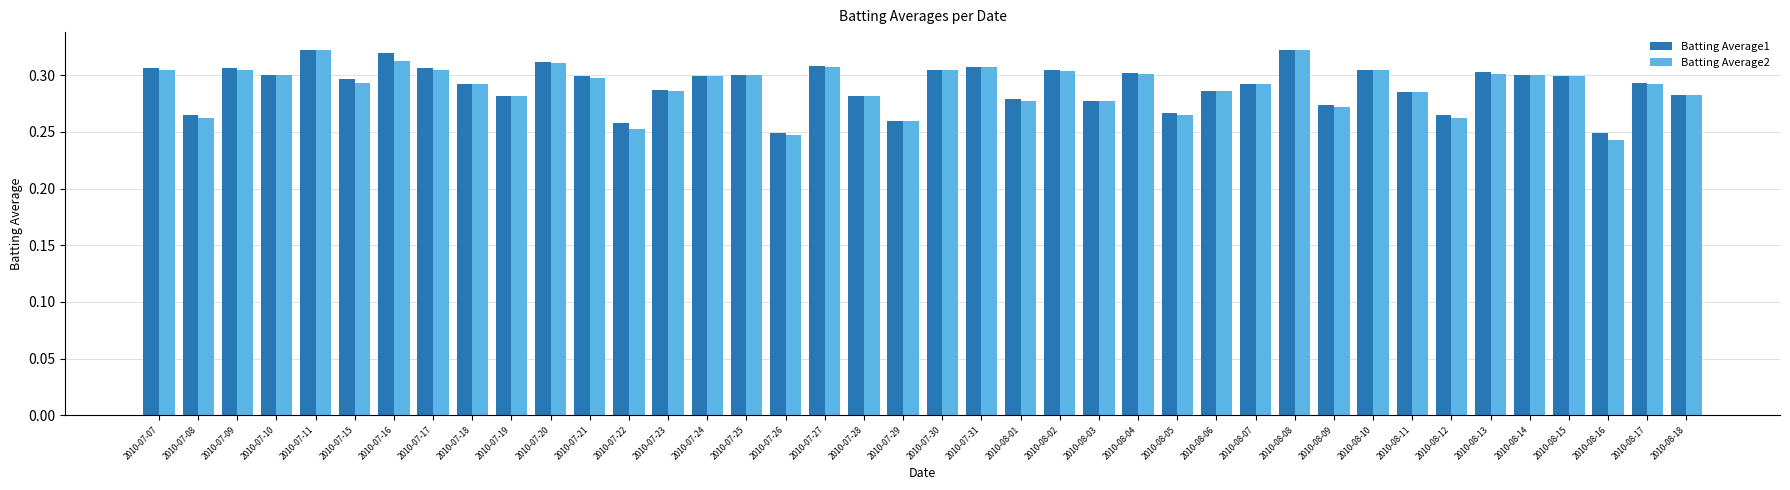

What is the sum of the Batting Average1 values at 2010-07-07 and 2010-07-31?

0.6